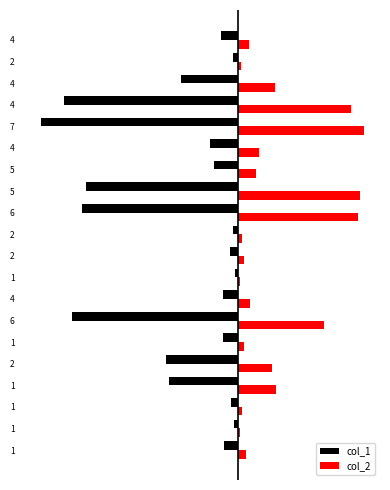

What is the average value of the col_2 series?

56013